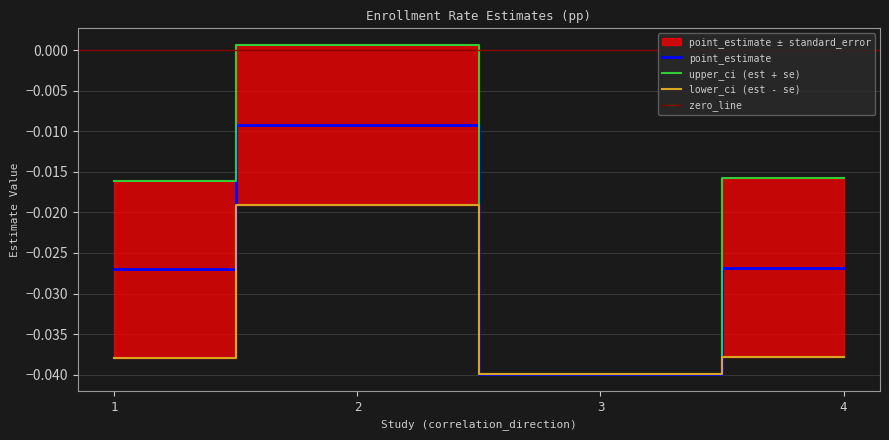

Between 2 and 1, which is larger?

2